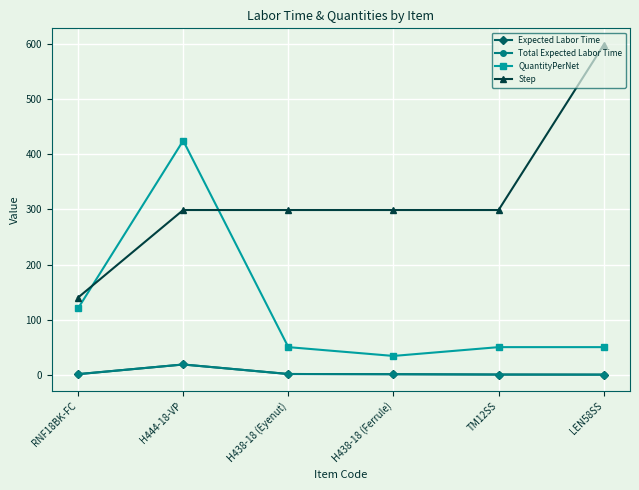

Does the chart have visible grid lines?

Yes